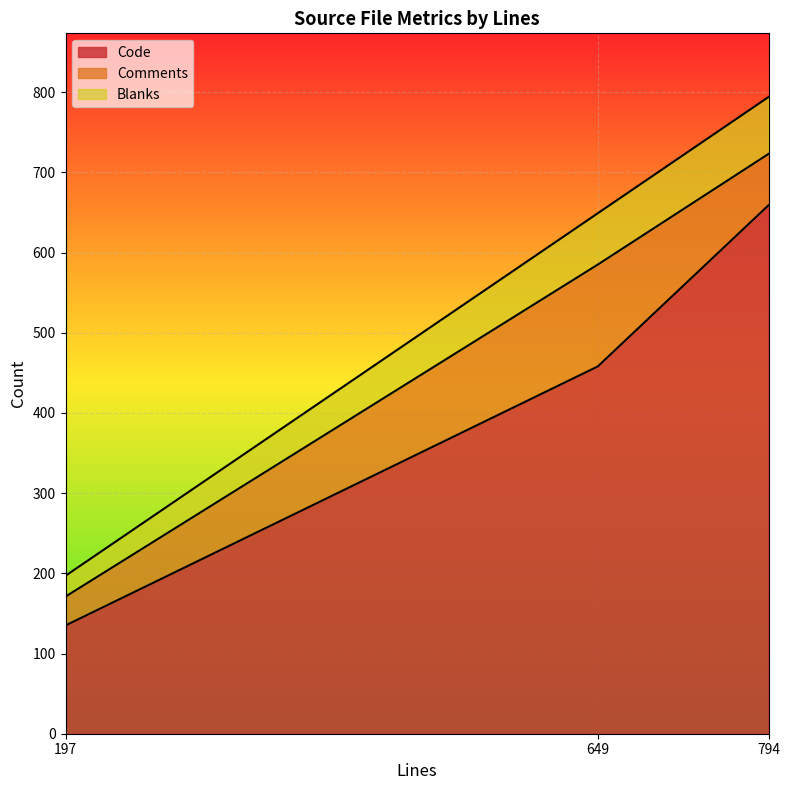

At which label does Code reach its peak?

794